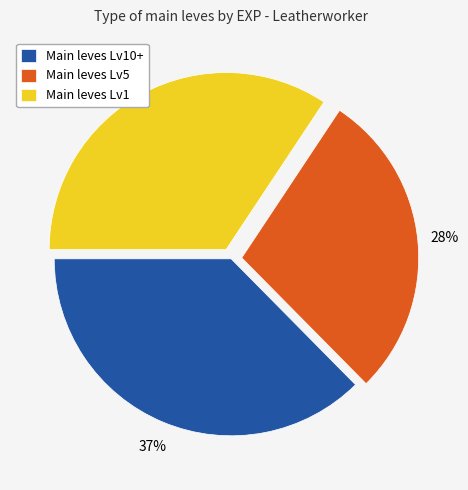

Is it true that Main leves Lv10+ is 37% of the pie?

True